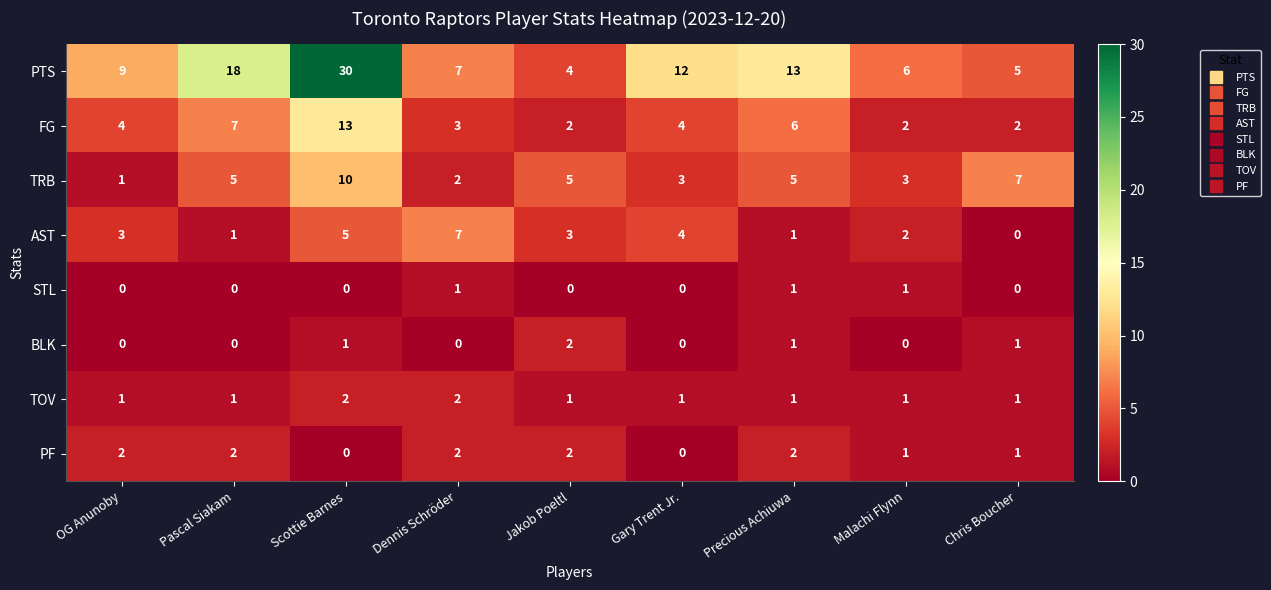

What is the total value across all series at Malachi Flynn?

16